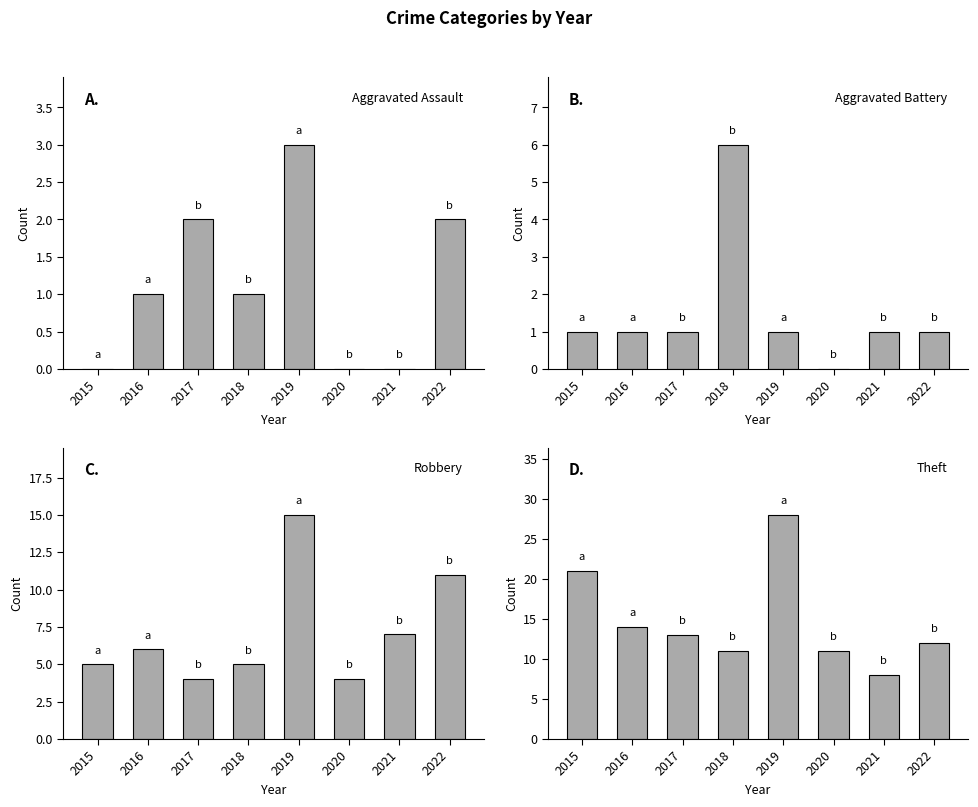

Where does the Robbery series first go above 6?

2019